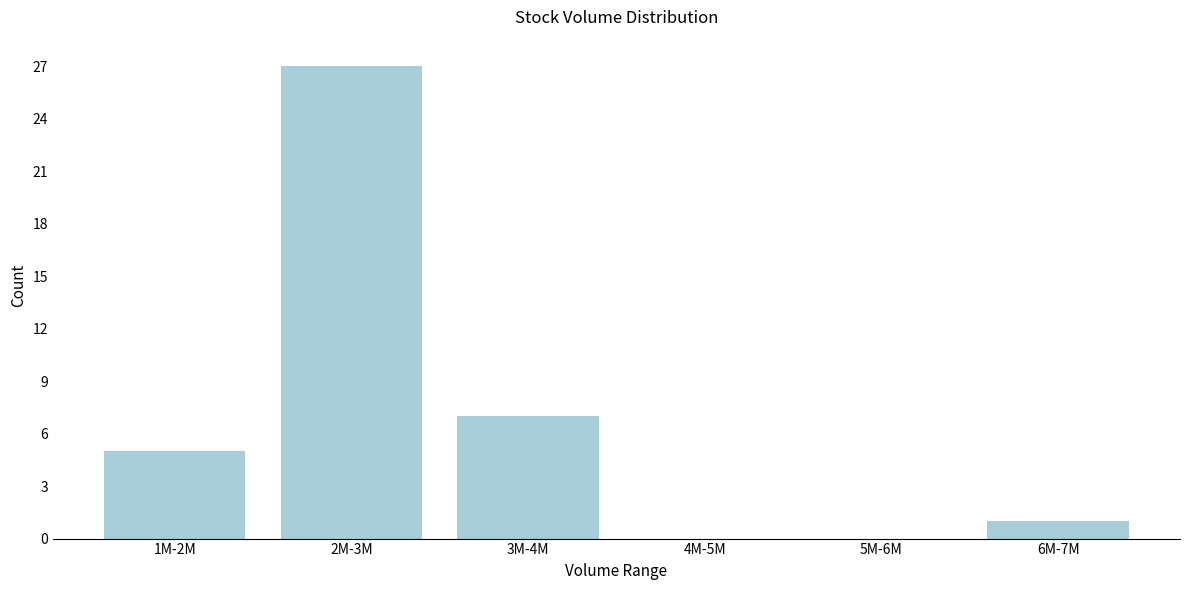

Reading right to left, what are all the values shown in this chart?

6M-7M=1	5M-6M=0	4M-5M=0	3M-4M=7	2M-3M=27	1M-2M=5